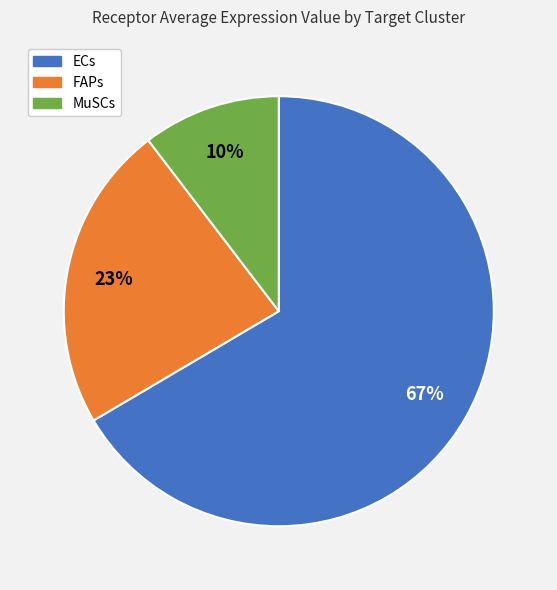

What is the smallest slice in the pie chart?

MuSCs